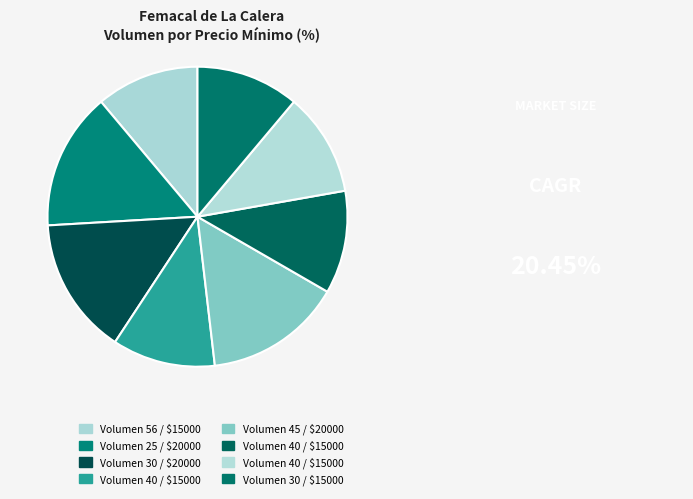

Count the number of slices in the pie.

8